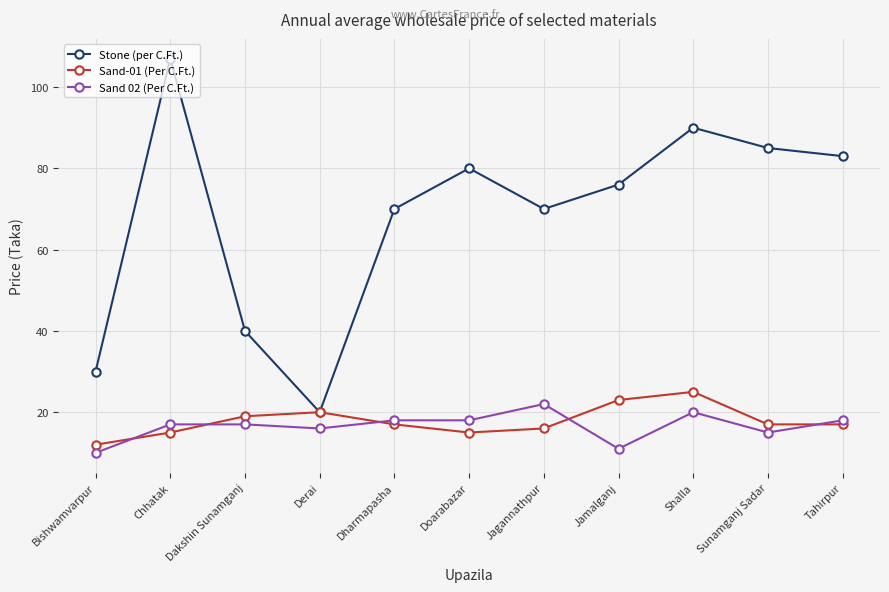

Does the chart have visible grid lines?

Yes